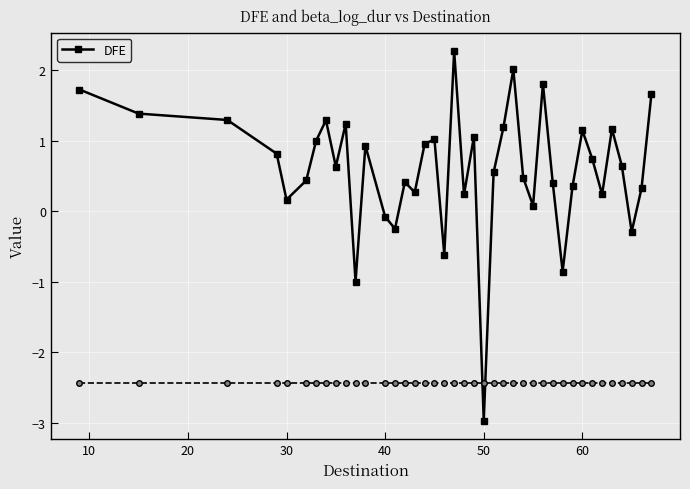

Does the chart display data point markers on the line(s)?

Yes